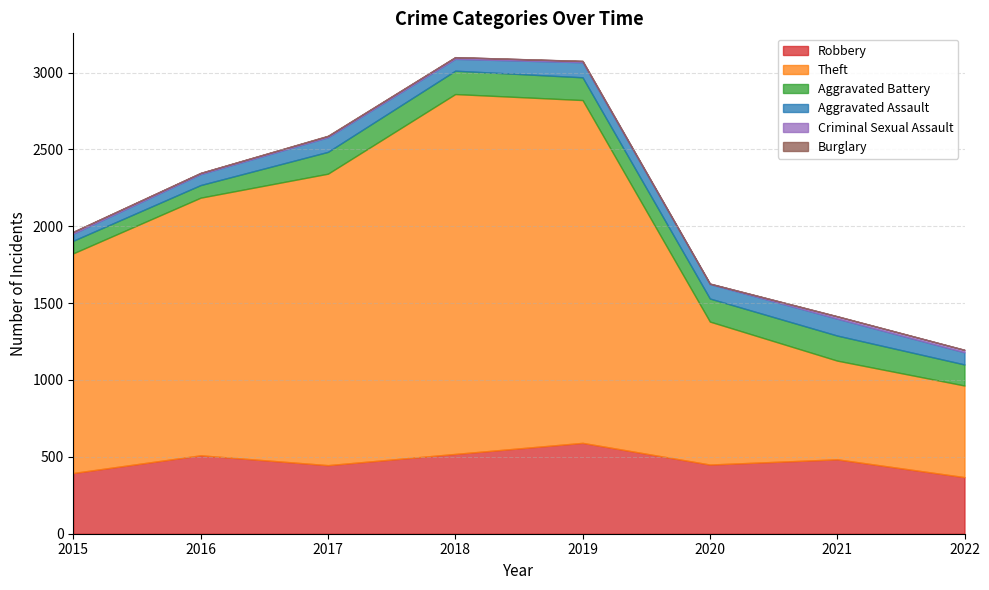

What is the value of the Criminal Sexual Assault point at the 8th from the left?

16